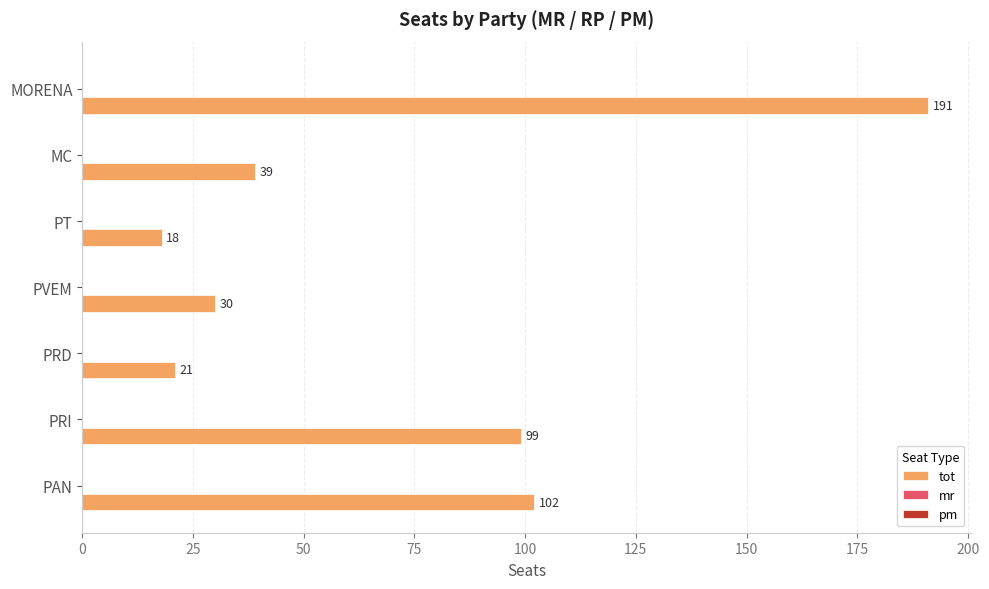

What is the average value?

71